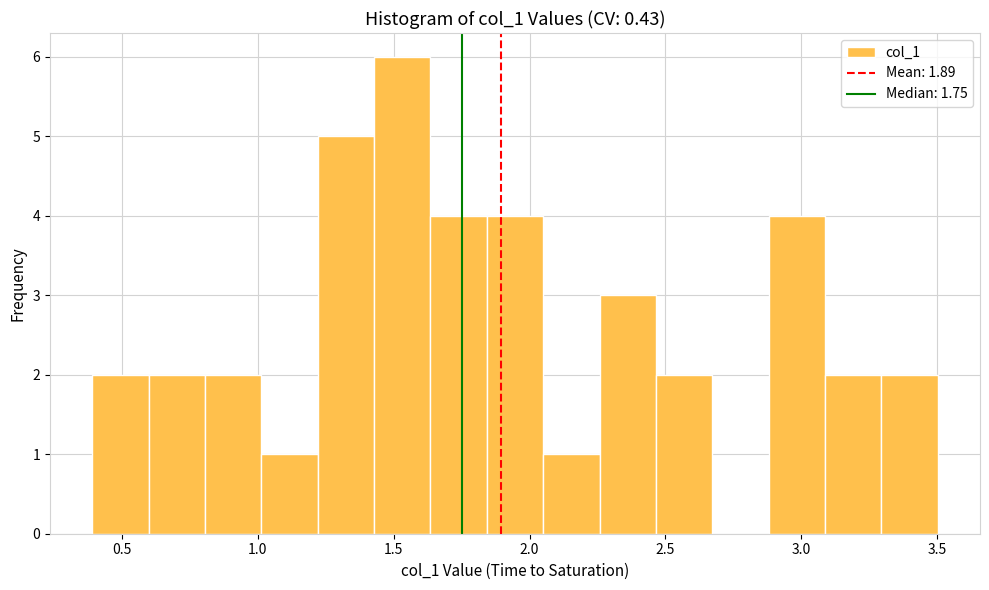

What is the height of the bar covering 2.05 to 2.25 on the x-axis? Neither the bar edges nor the heights are printed on the chart, so give them approximately, as read against the axes.

1